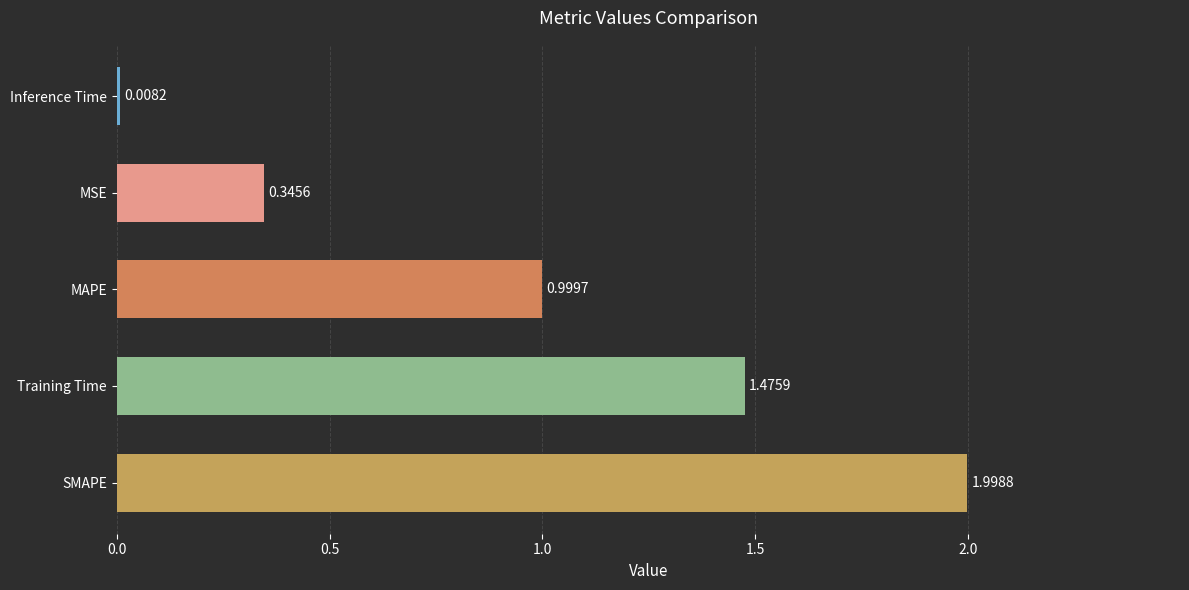

What is the average value?

1.0